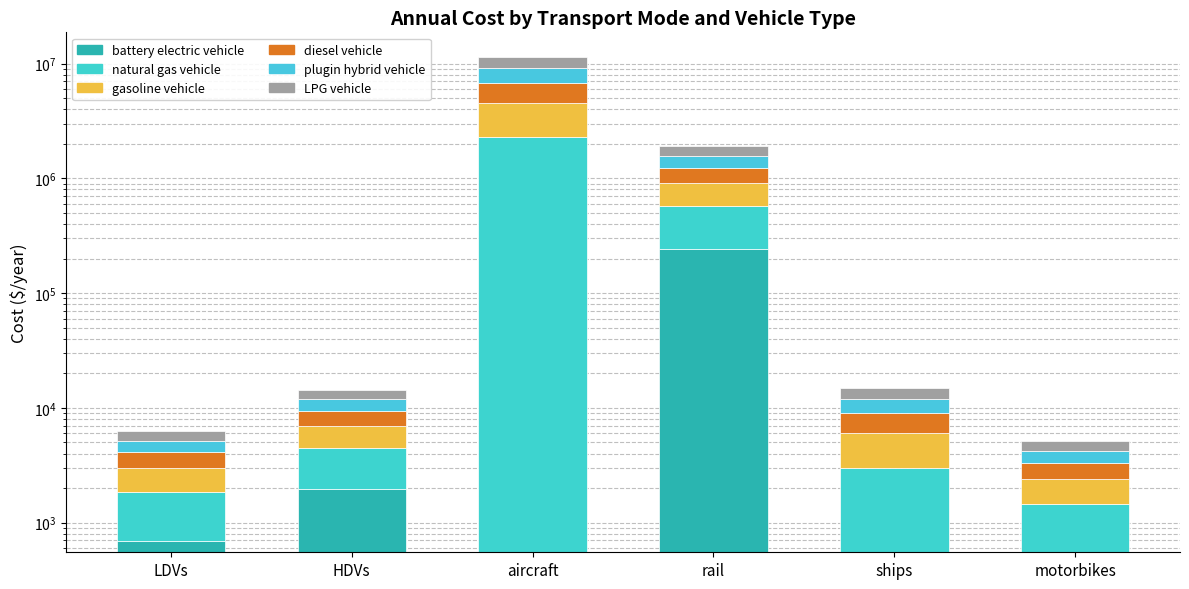

Reading right to left, what are all the values shown in this chart?

battery electric vehicle: motorbikes=552.2	ships=0.0	rail=243411.8	aircraft=0.0	HDVs=1950.9	LDVs=692.5
natural gas vehicle: motorbikes=914.3	ships=3000.0	rail=333212.0	aircraft=2279319.0	HDVs=2483.0	LDVs=1146.6
gasoline vehicle: motorbikes=914.3	ships=3000.0	rail=333212.0	aircraft=2279319.0	HDVs=2483.0	LDVs=1146.6
diesel vehicle: motorbikes=914.3	ships=3000.0	rail=333212.0	aircraft=2279319.0	HDVs=2483.0	LDVs=1146.6
plugin hybrid vehicle: motorbikes=914.3	ships=3000.0	rail=333212.0	aircraft=2279319.0	HDVs=2483.0	LDVs=1021.7
LPG vehicle: motorbikes=914.3	ships=3000.0	rail=333212.0	aircraft=2279319.0	HDVs=2483.0	LDVs=1146.6